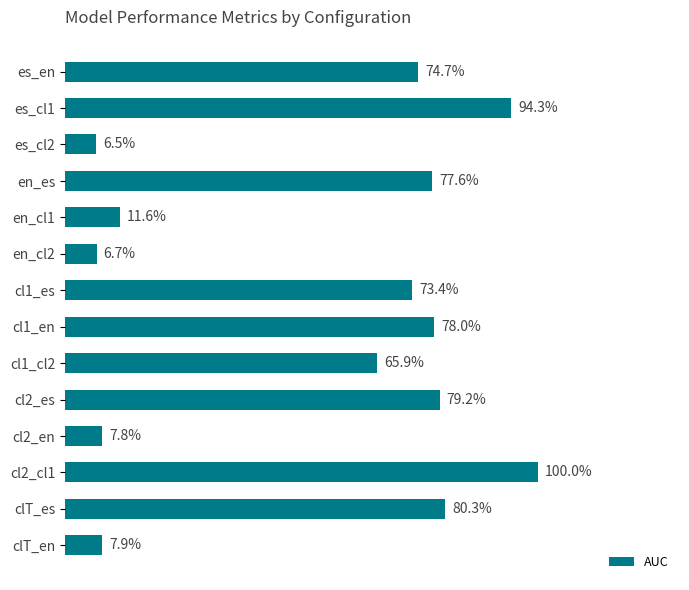

Between cl2_cl1 and cl1_en, which is larger?

cl2_cl1